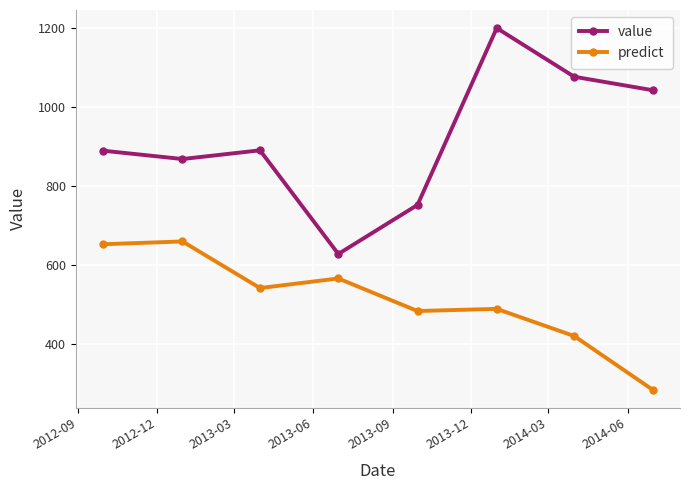

How many interior local valleys does the value series have?

2